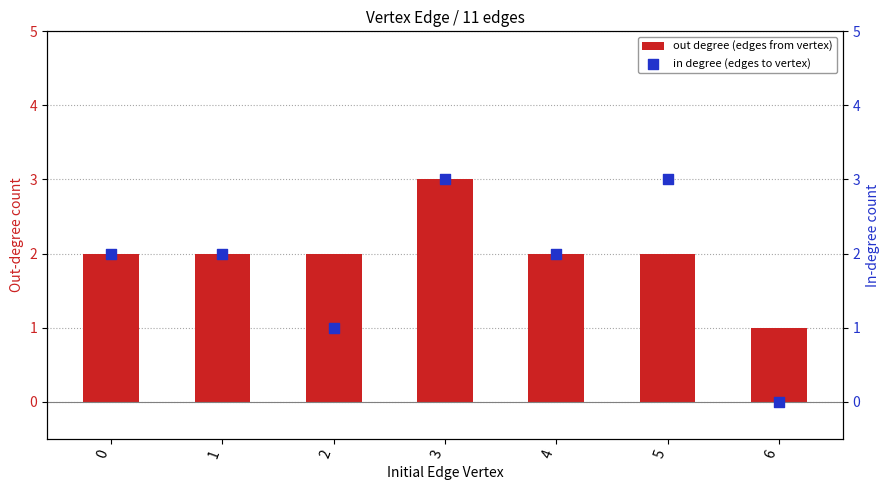

What is the total value across all series at 6?

1